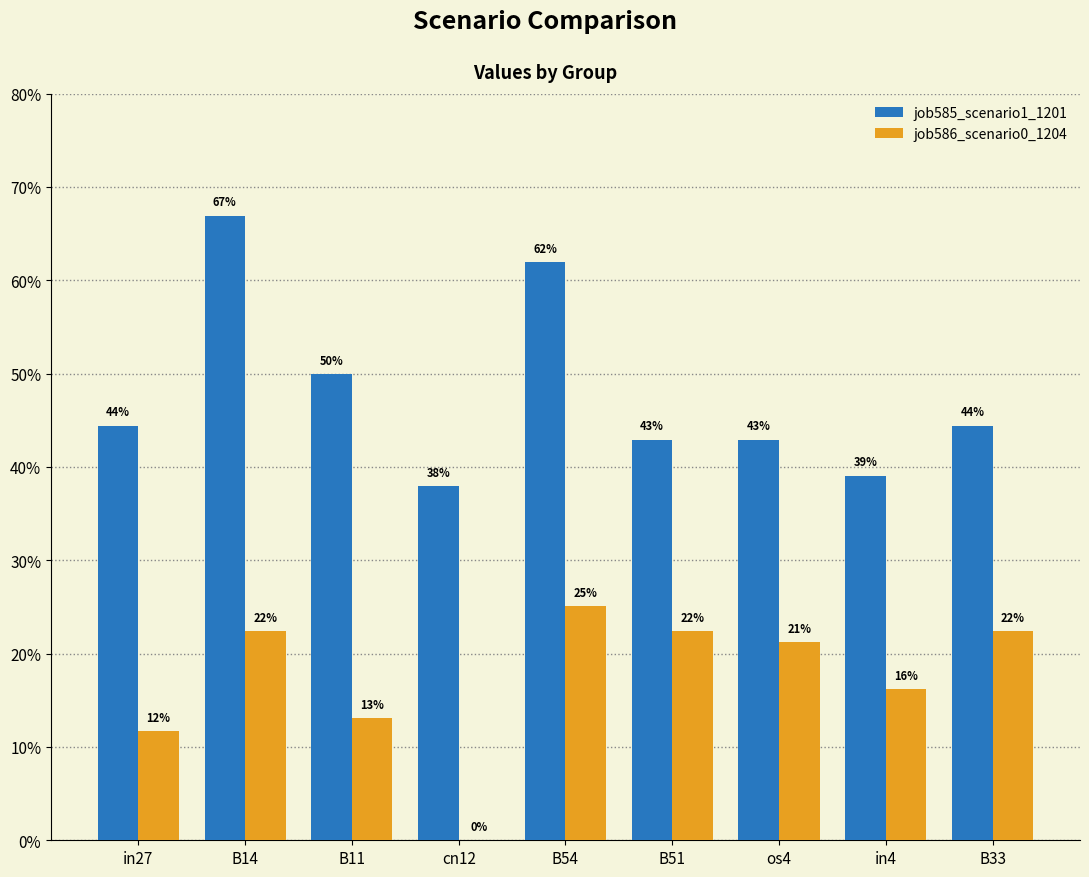

Rank the series at in27 from lowest to highest value.

job586_scenario0_1204, job585_scenario1_1201